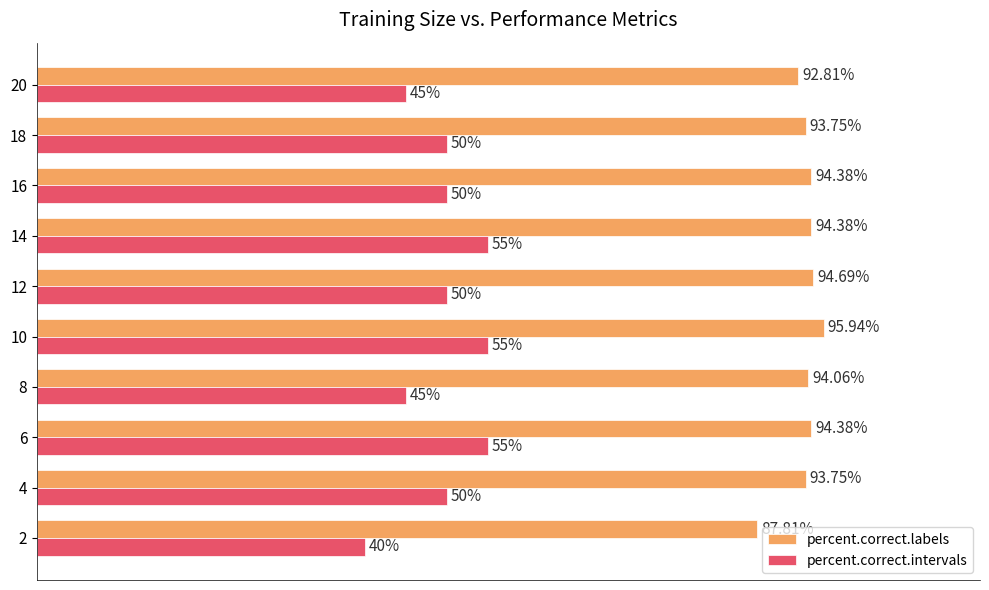

Rank the series by their average value, from lowest to highest.

percent.correct.intervals, percent.correct.labels